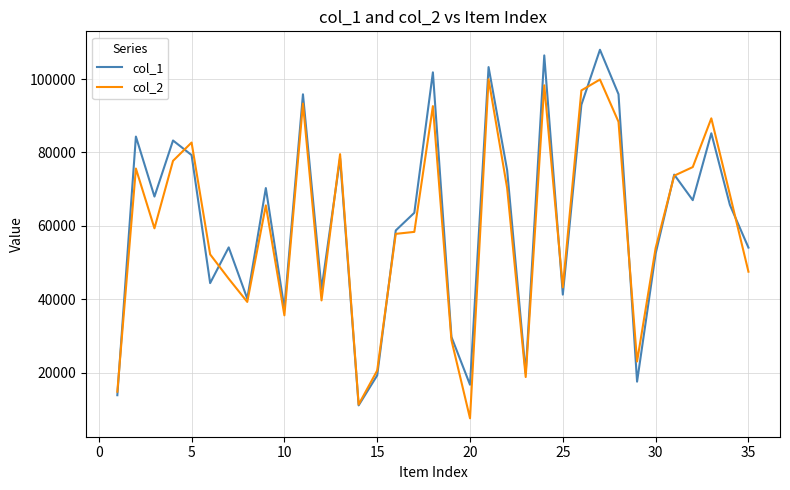

What is the lowest value of the col_2 series?

7542